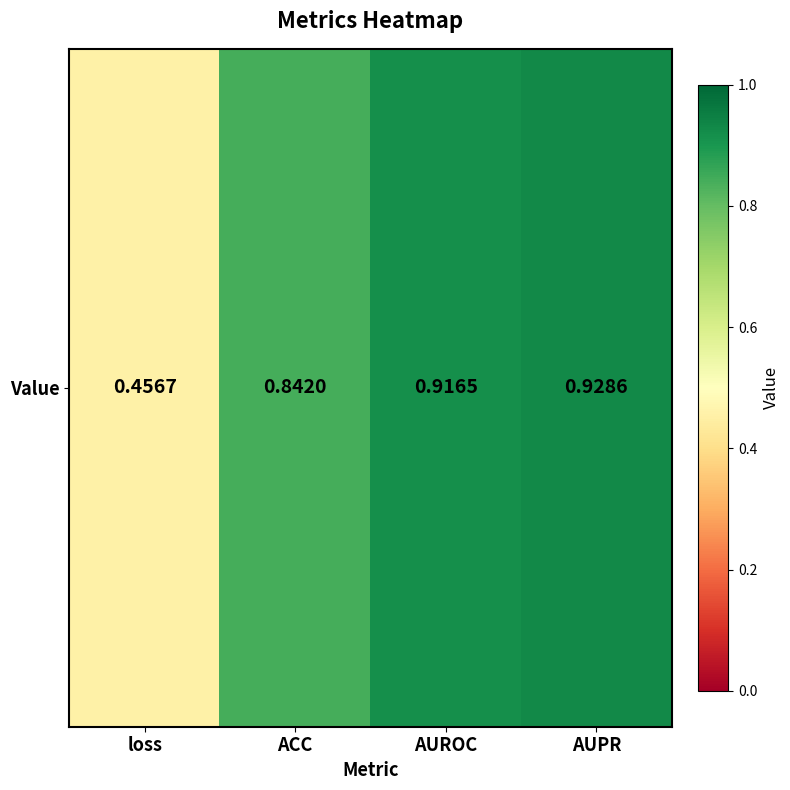

What is the change in value from loss to AUROC?

+0.5